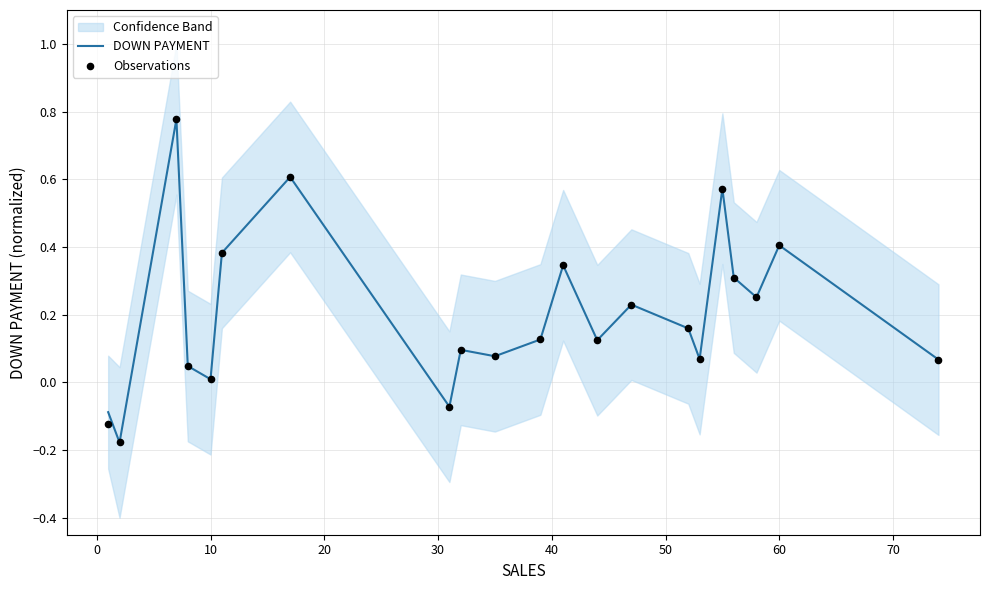

Is the value of DOWN PAYMENT at 16 greater than the value of Observations at 60?

Yes